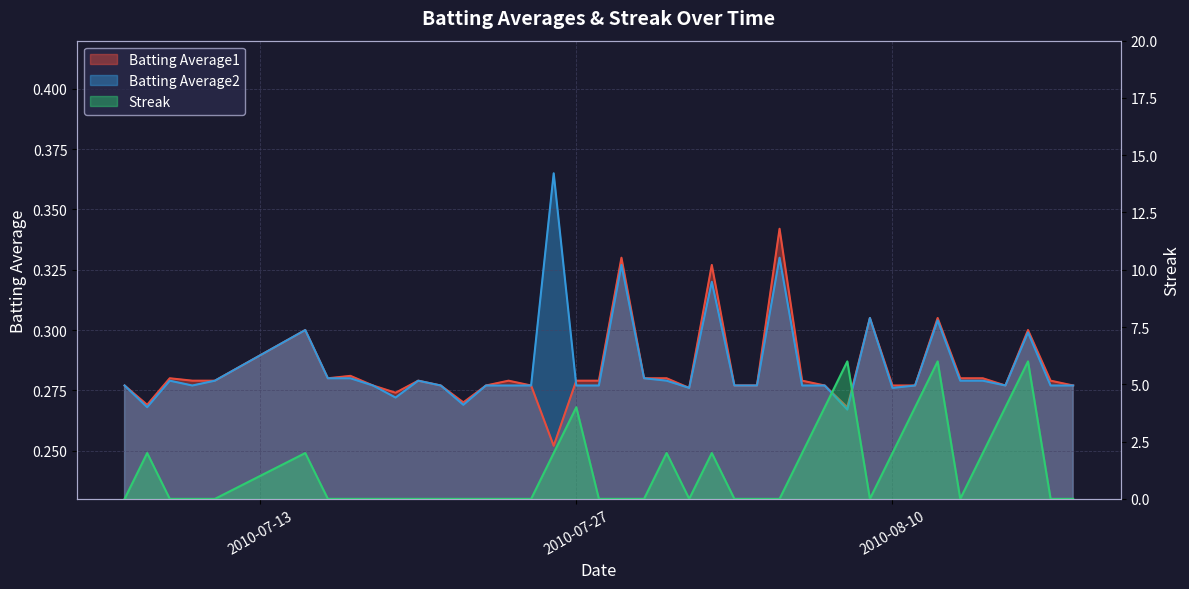

What is the difference between the second highest and second lowest values in the Streak series?

6.0